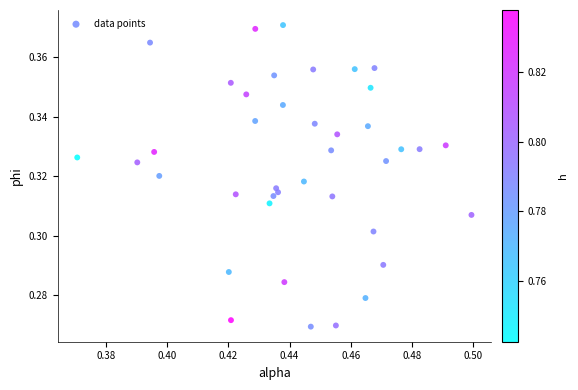

How many points are shown in the scatter plot?

40